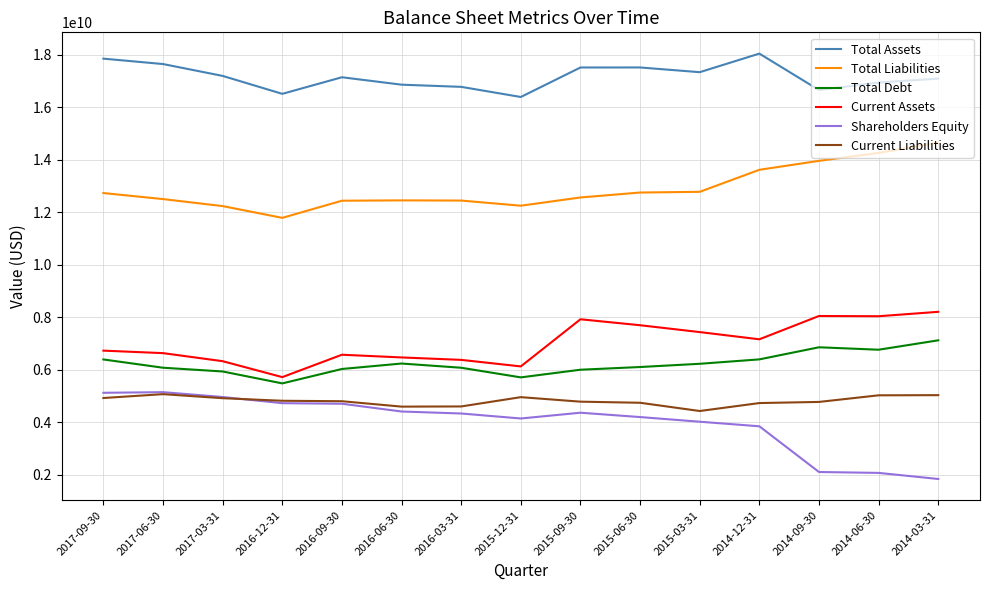

True or false: Shareholders Equity and Total Assets intersect in this chart.

False